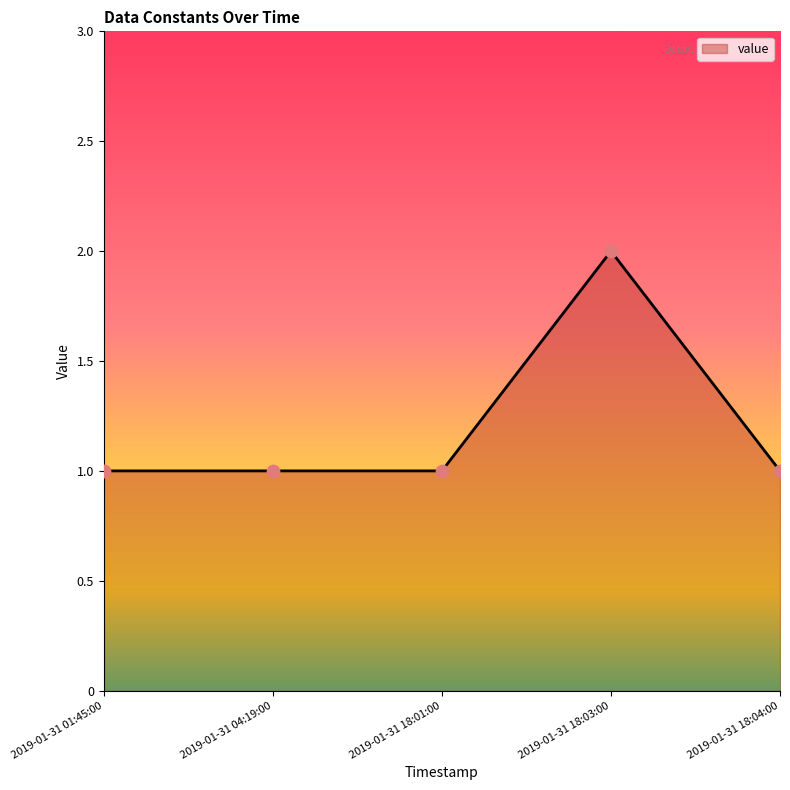

Approximately how many times larger is the value at 2019-01-31 18:01:00 compared to 2019-01-31 18:04:00?

1.0